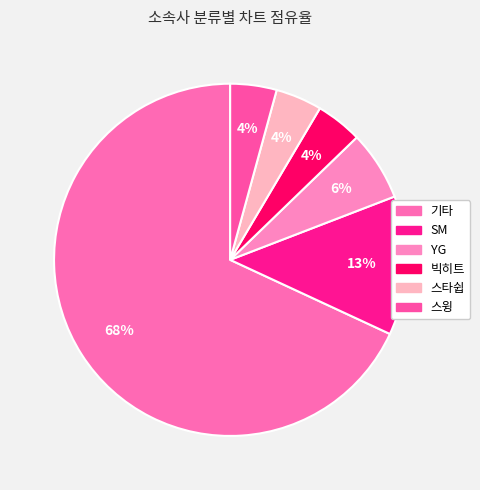

What percentage is the YG slice, to the nearest percent?

6%